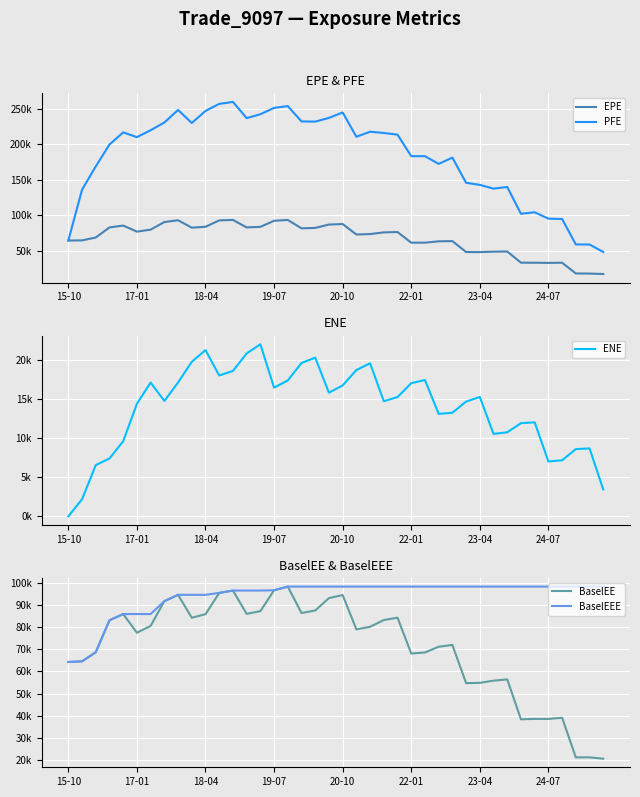

Count the number of categories in the chart.

40